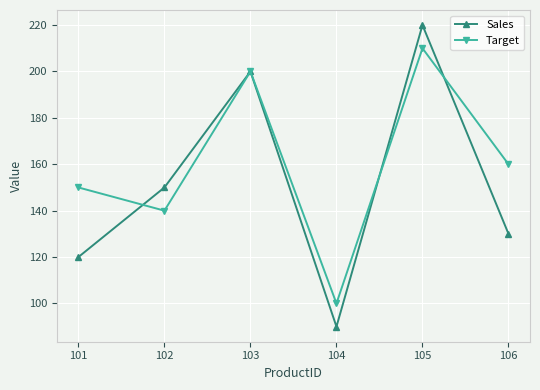

True or false: Target and Sales cross at least once.

True